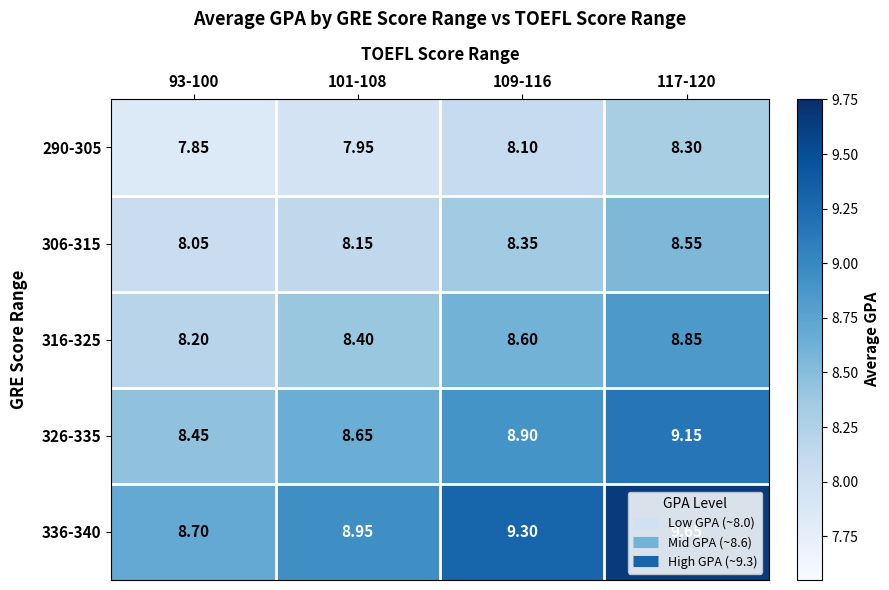

How many categories are shown in the chart?

4